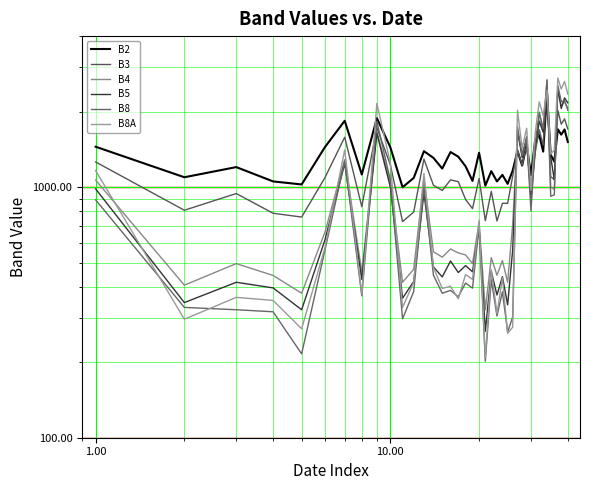

What is the minimum value for B2?

998